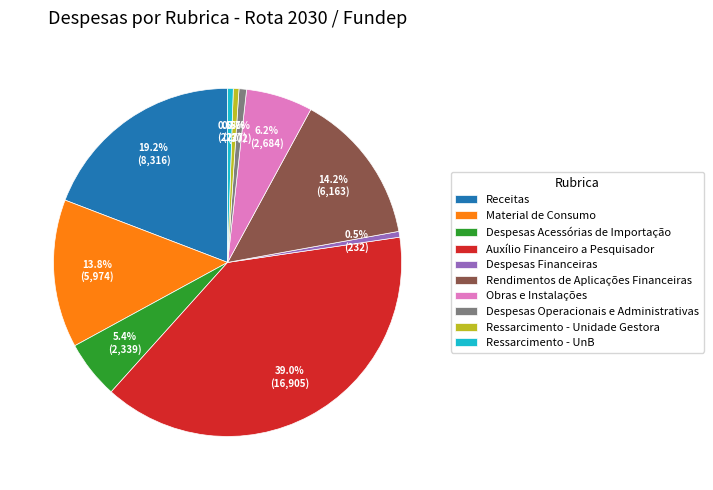

Is there a majority slice in this chart?

No